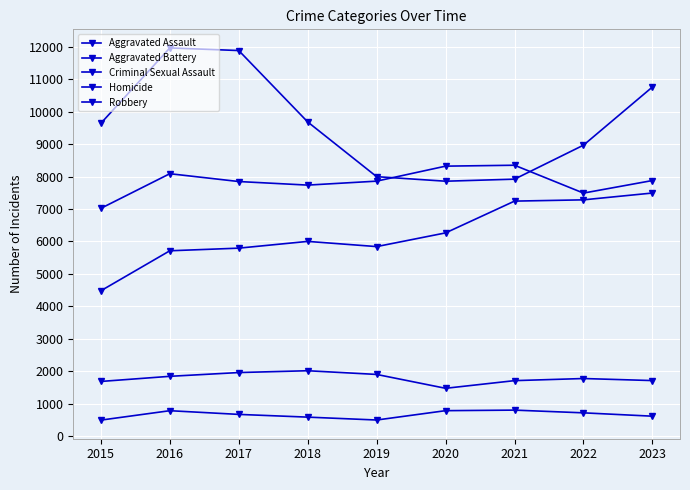

What is the value of the Aggravated Assault point at the 1st from the left?

4480